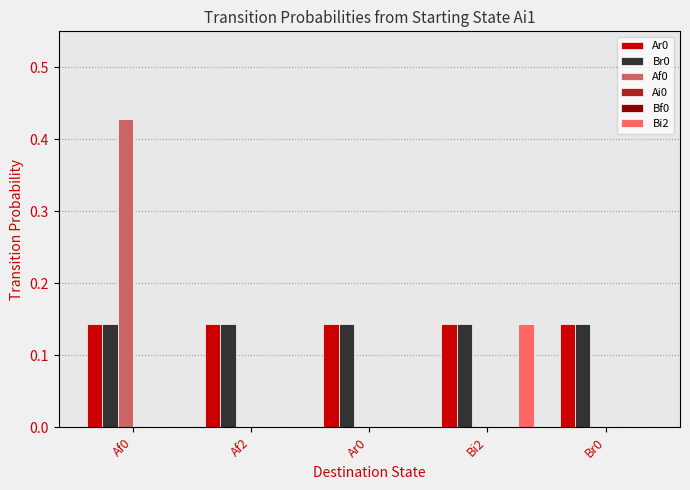

How many bars are there in each group?

6